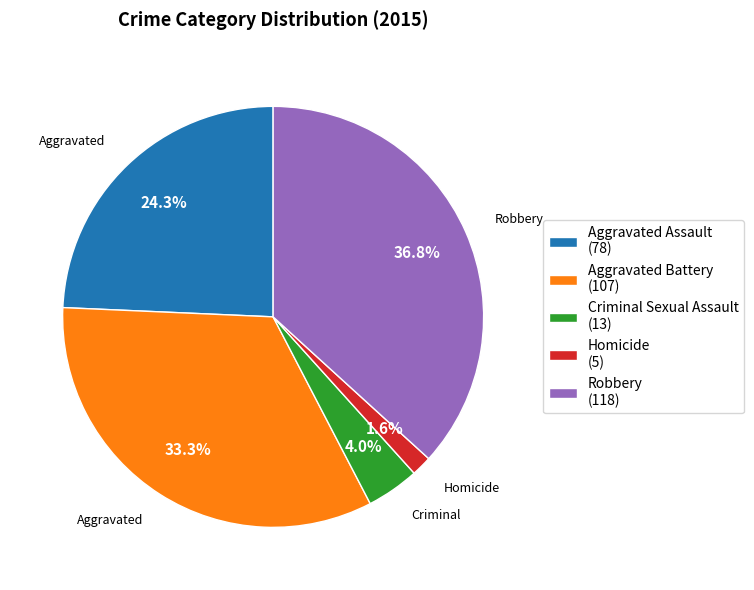

Which has a higher value, Robbery (118) or Aggravated Battery (107)?

Robbery (118)